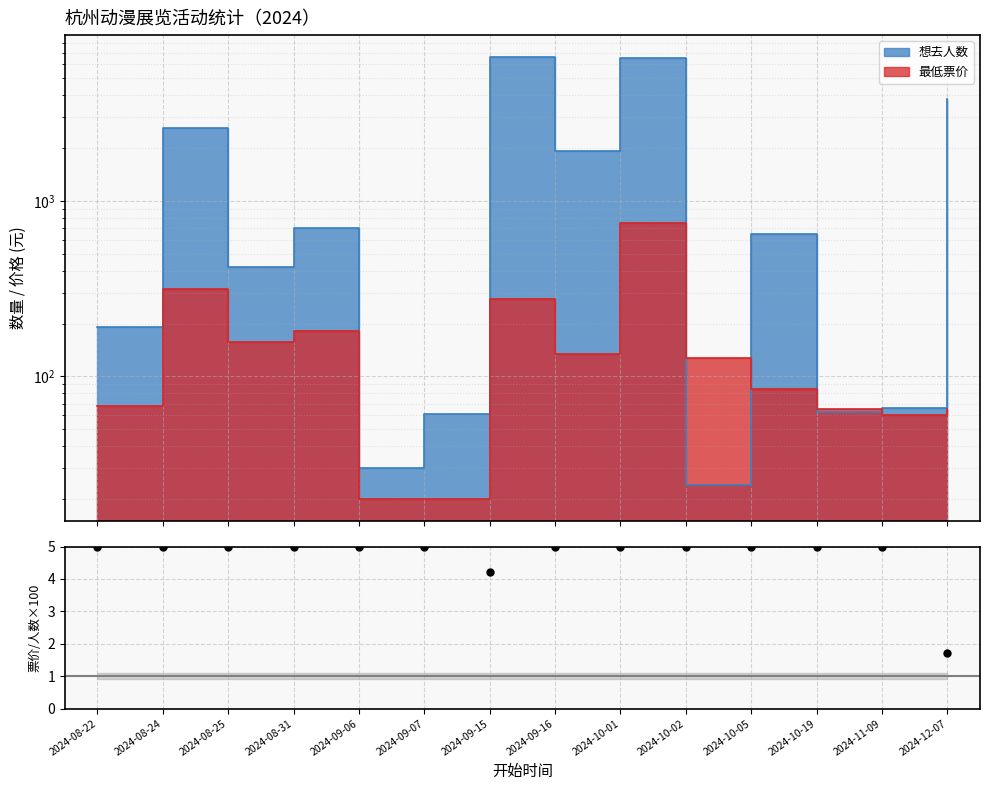

Between 2024-08-22 and 2024-09-06, which is larger?

2024-08-22